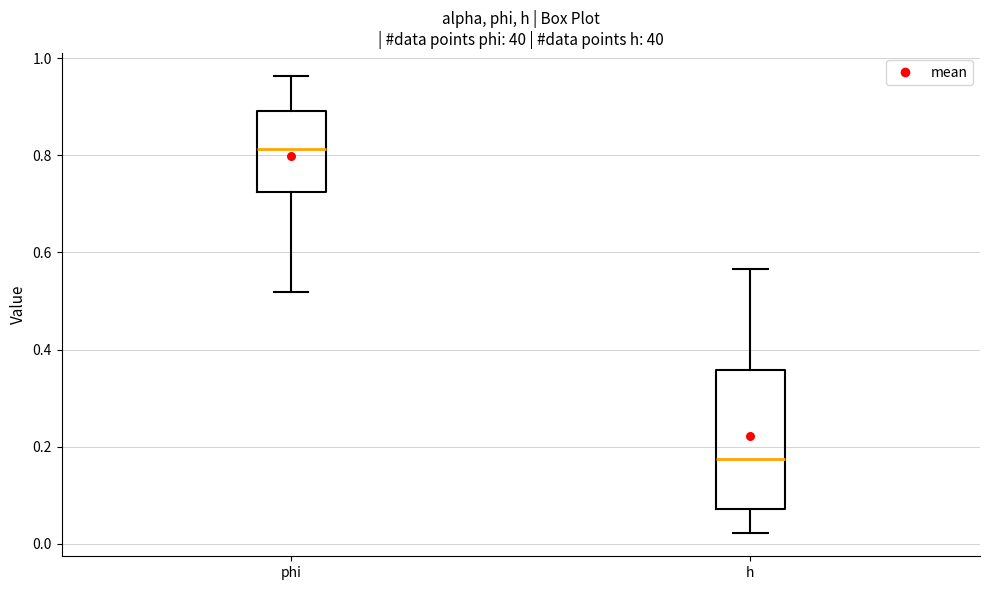

Which box's median line is the lowest?

h